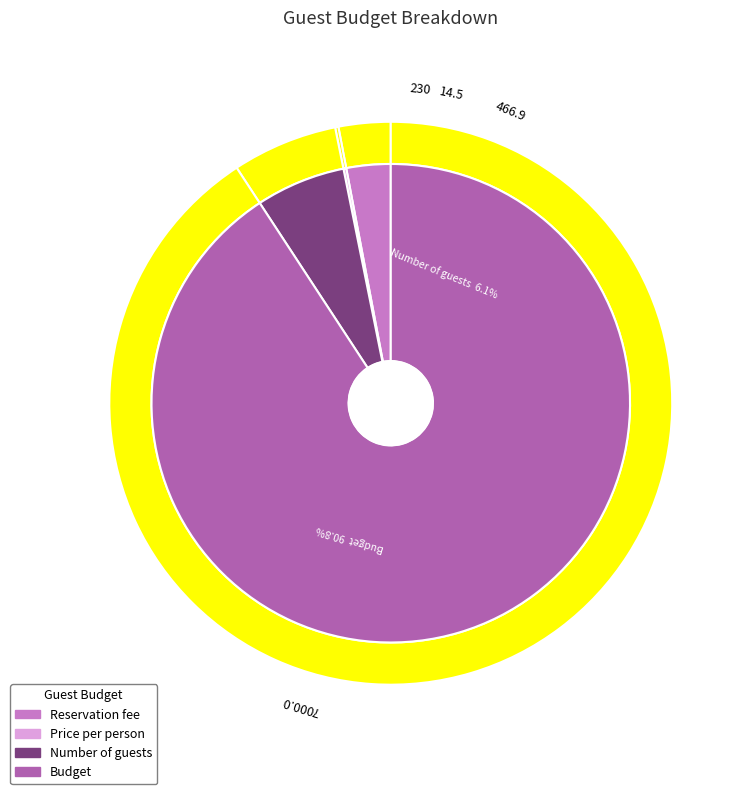

What portion of the pie excludes Budget?

9.2%